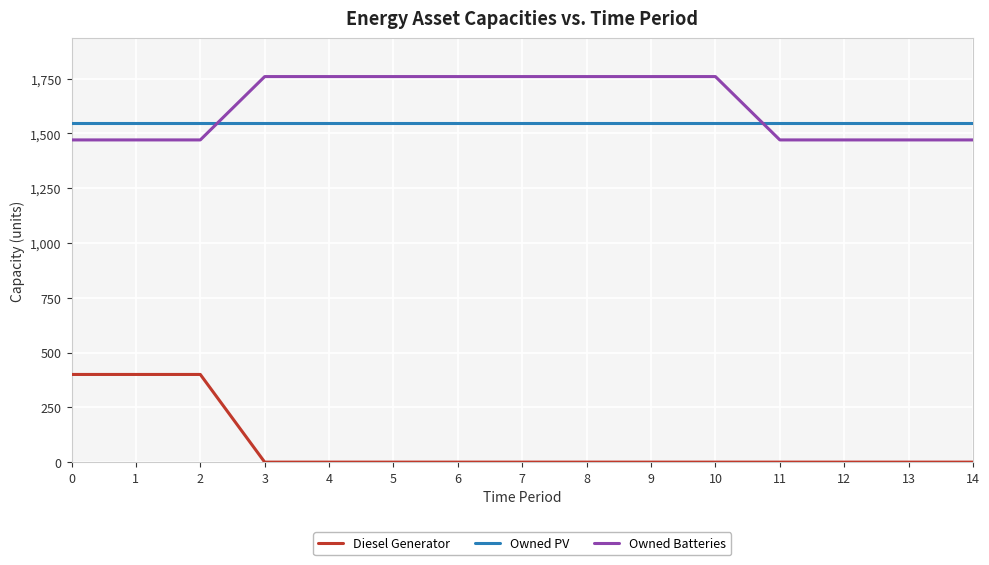

What is the total value across all series at 10?

3307